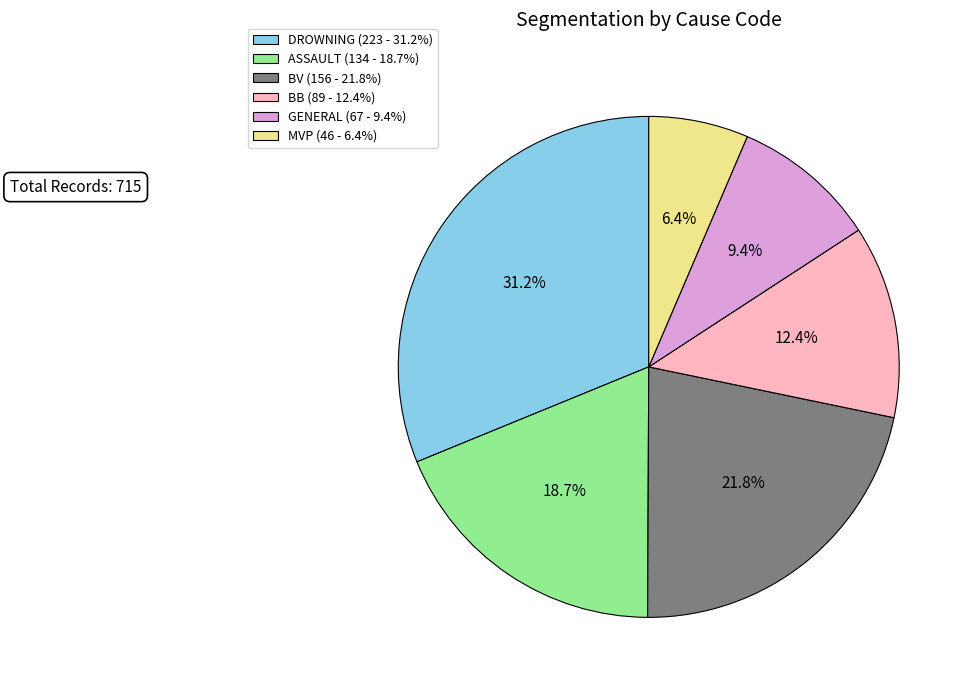

The BV slice represents 13% of the pie. True or false?

False